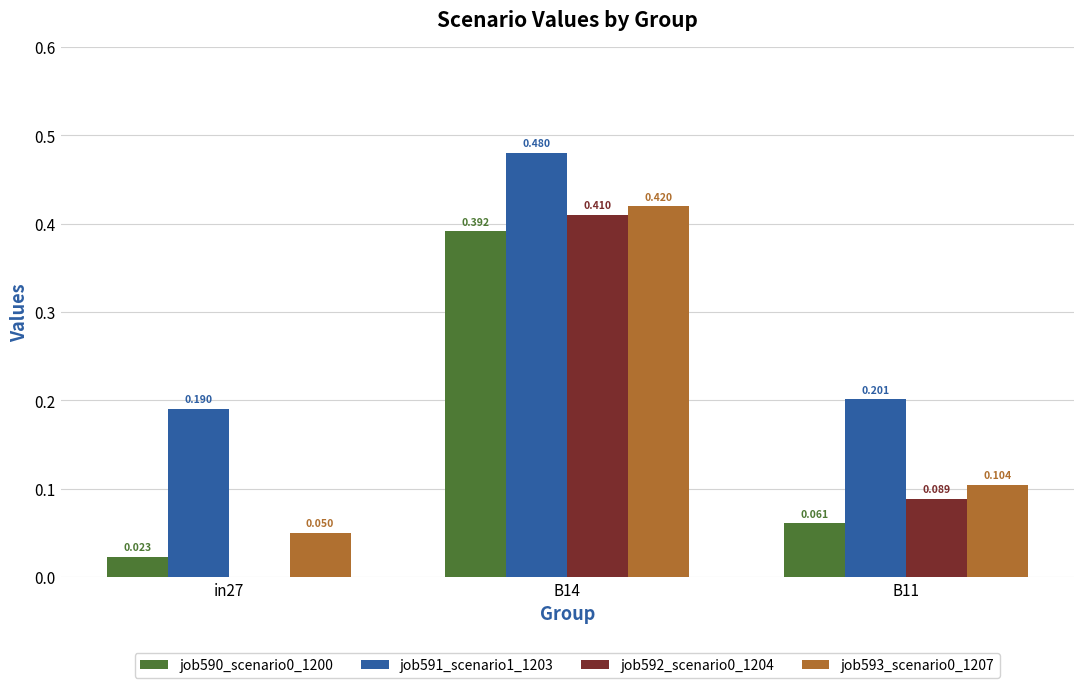

Is the value of job590_scenario0_1200 at in27 greater than the value of job592_scenario0_1204 at B11?

No